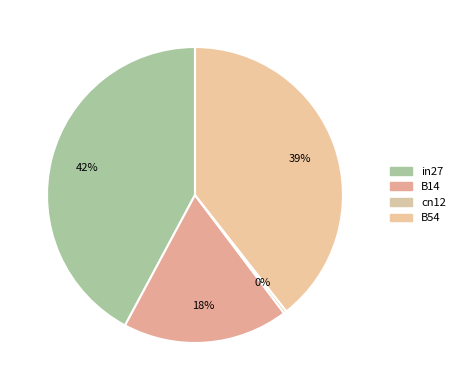

How many slices are in this pie chart?

4